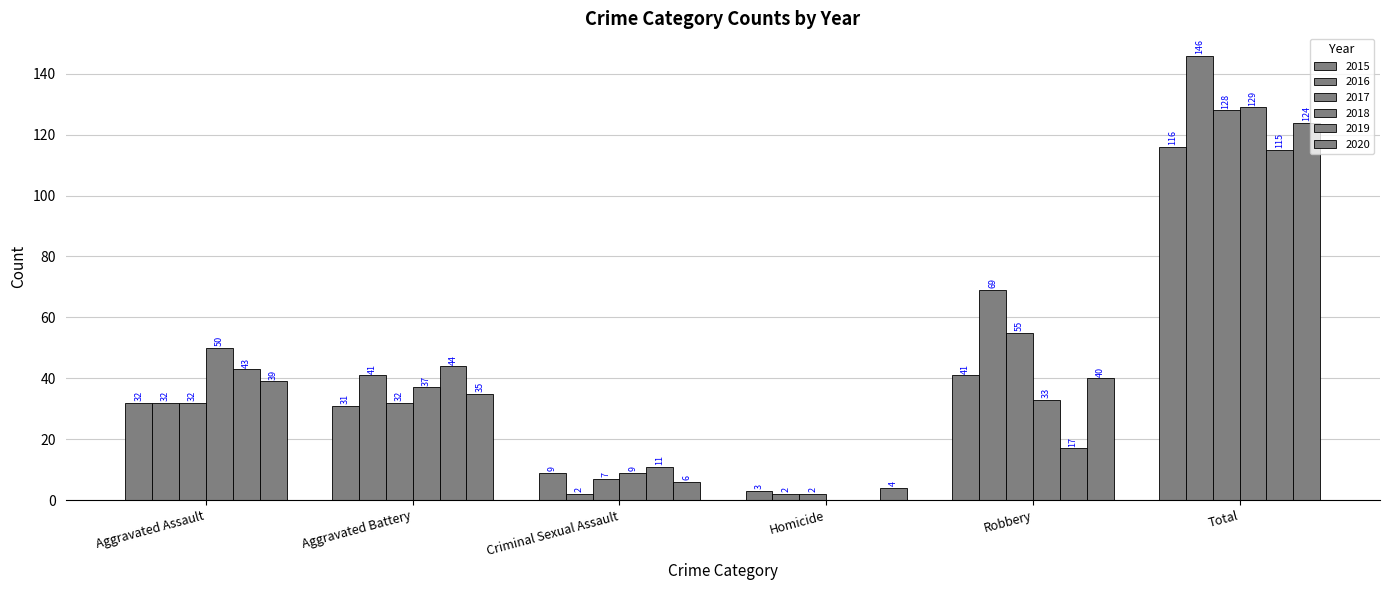

Which series changed the most between Homicide and Total?

2016